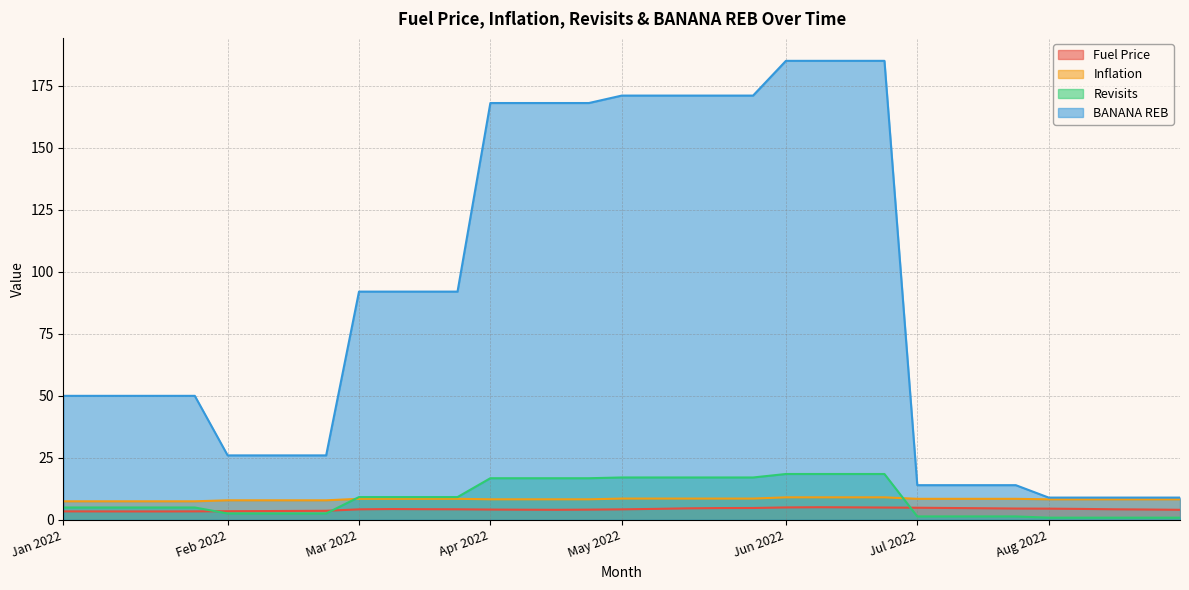

How many intersections are there between Fuel Price and Revisits?

3